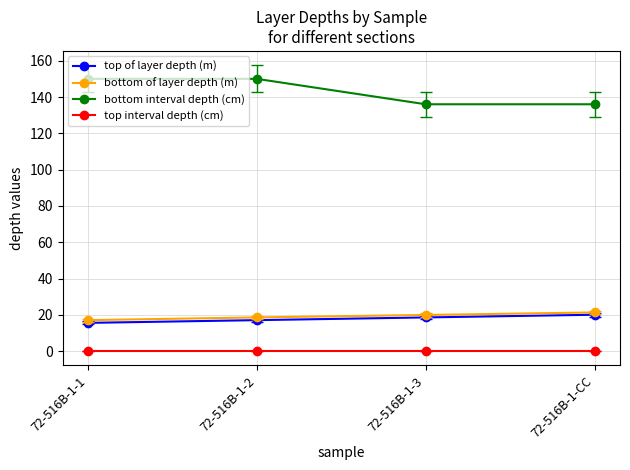

What is the lowest value of the bottom interval depth (cm) series?

136.0